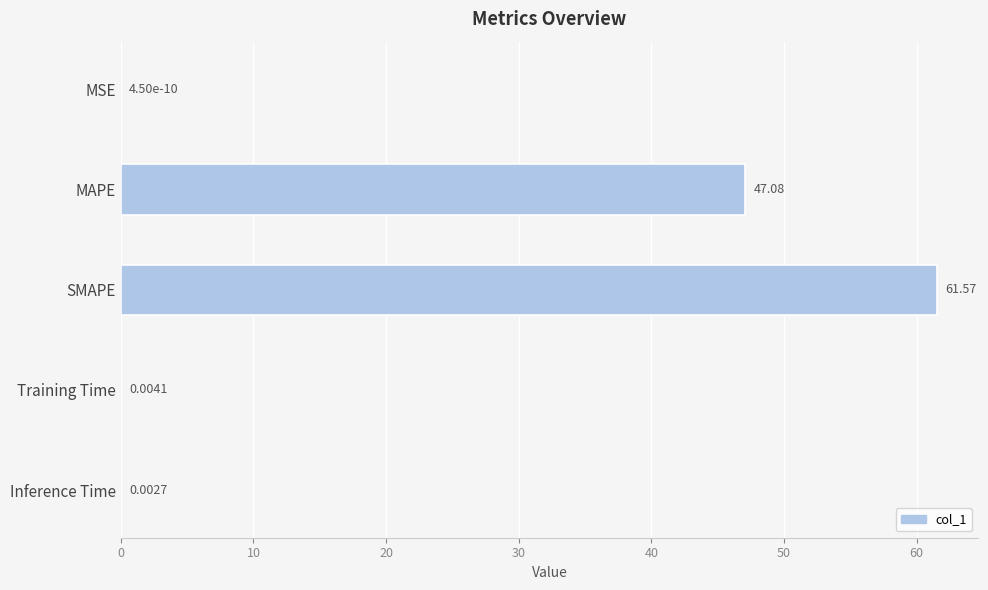

What is the sum of the values at MAPE and SMAPE?

108.7